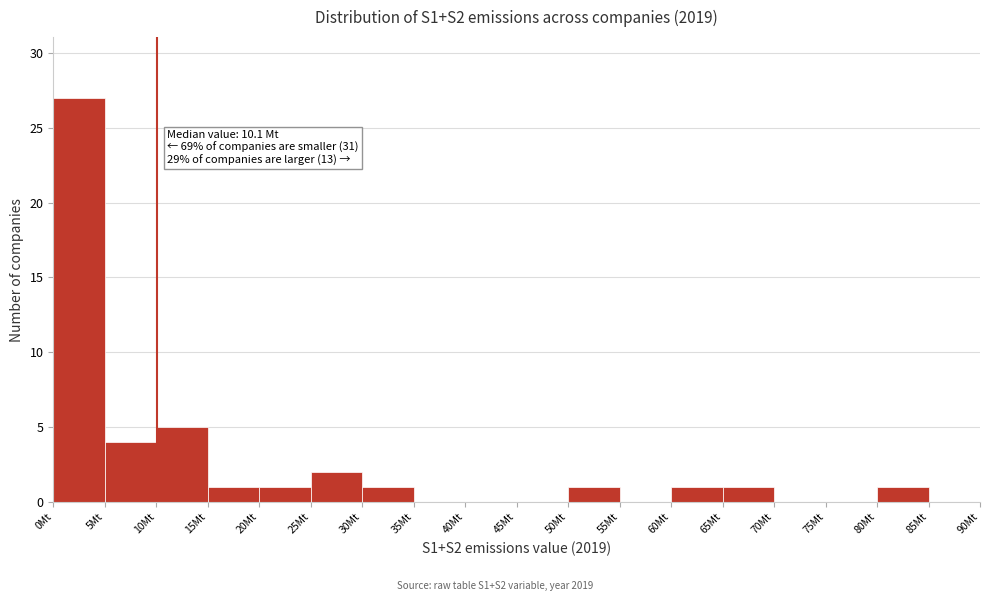

Over which range of the x-axis is the bar tallest?

0 to 5